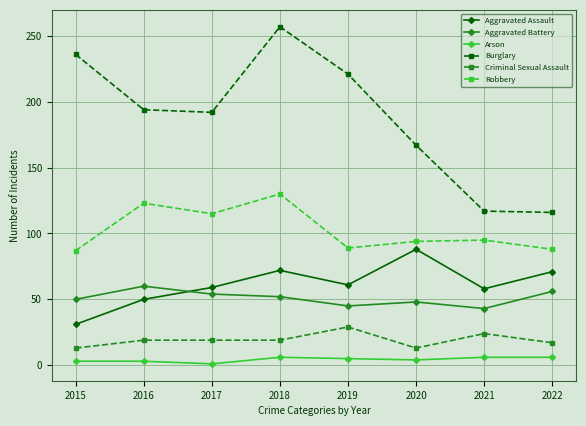

Is it true that Robbery equals 58 at 2016?

False